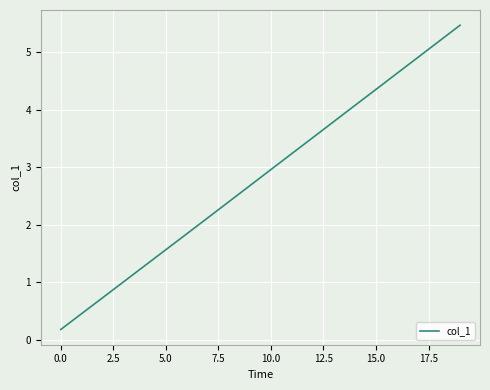

What is the difference between the maximum and minimum values?

5.3